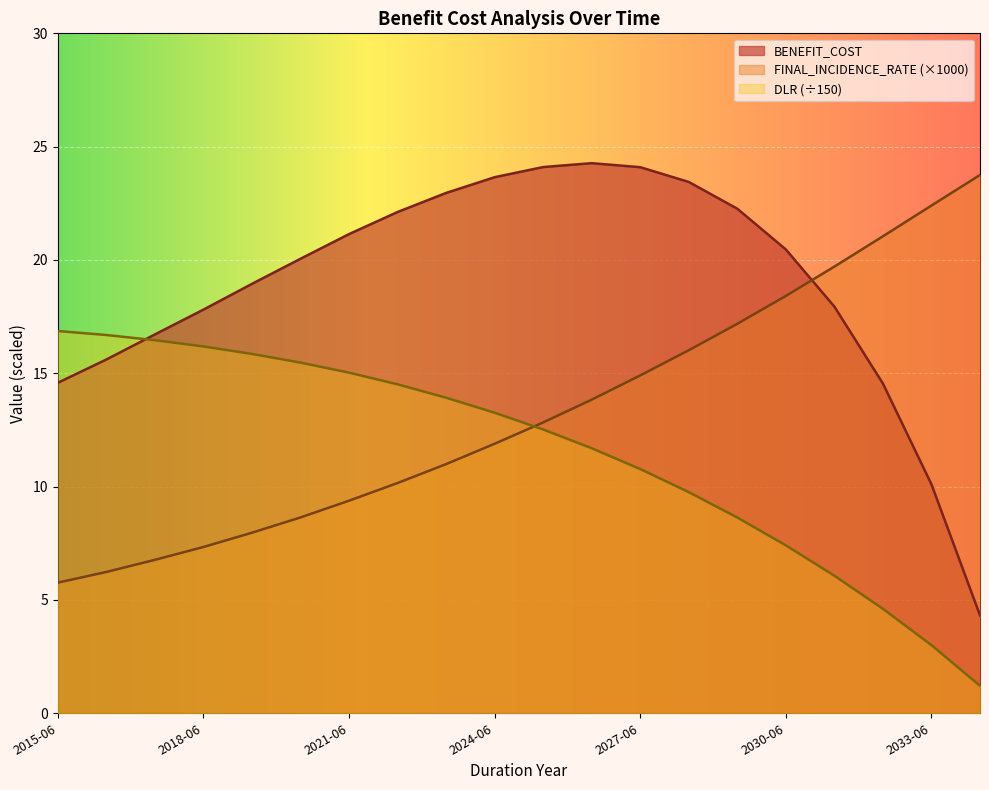

Reading left to right, transcribe all the data shown in this chart.

BENEFIT_COST: 14.6	15.6	16.7	17.8	18.9	20.1	21.1	22.1	23.0	23.7	24.1	24.3	24.1	23.4	22.3	20.5	17.9	14.5	10.1	4.3
FINAL_INCIDENCE_RATE: 5.8	6.2	6.8	7.3	8.0	8.6	9.4	10.2	11.0	11.9	12.8	13.8	14.9	16.0	17.2	18.4	19.7	21.0	22.4	23.8
DLR: 16.9	16.7	16.5	16.2	15.9	15.5	15.0	14.5	13.9	13.3	12.5	11.7	10.8	9.8	8.6	7.4	6.1	4.6	3.0	1.2